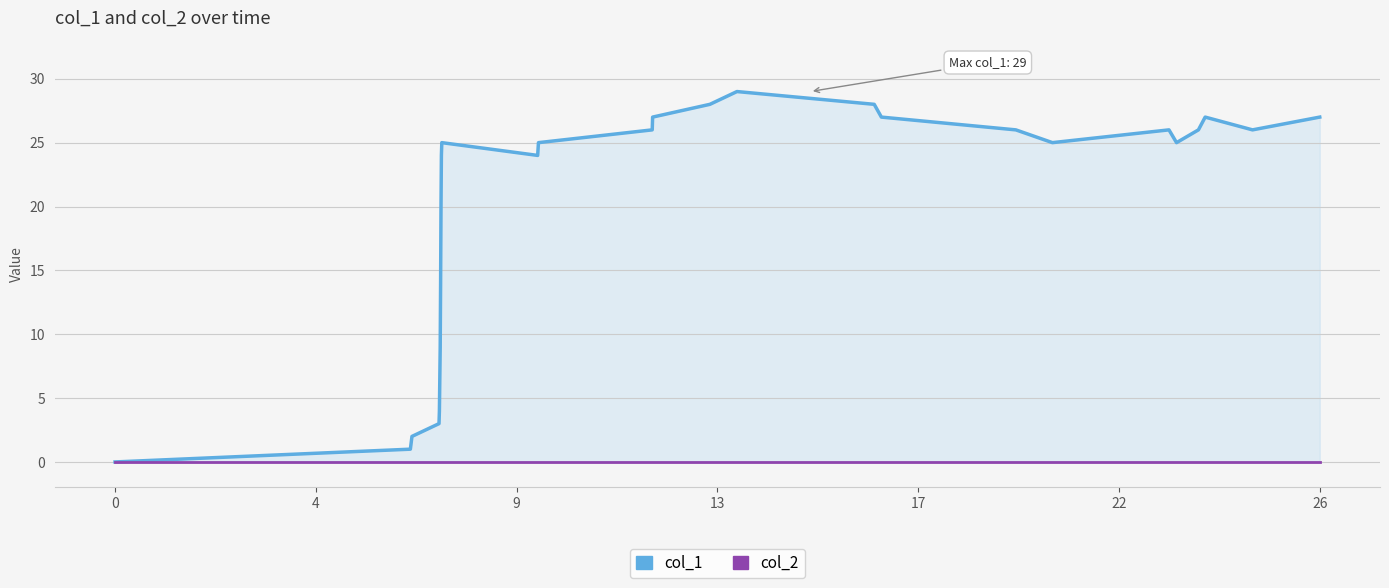

What are all the series names shown in the legend?

col_1, col_2